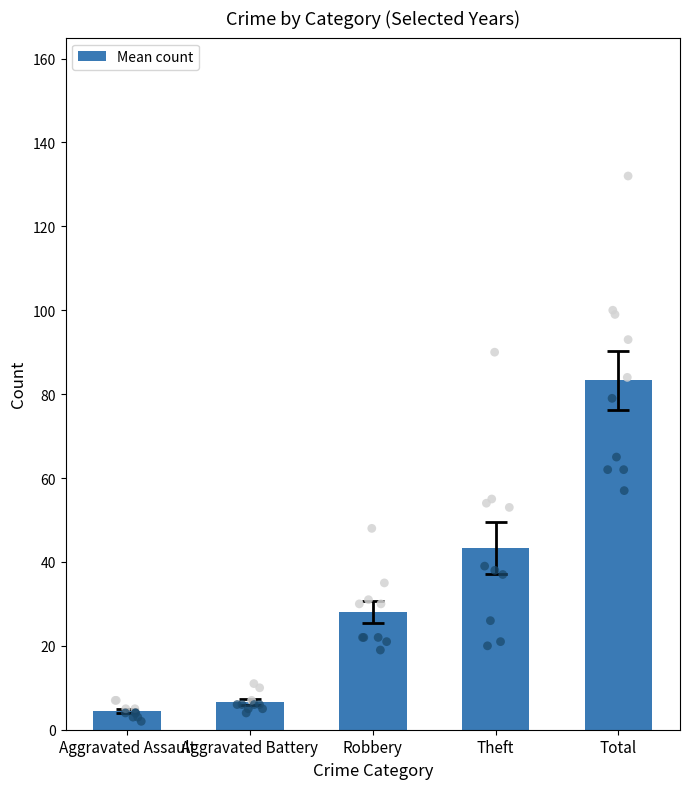

What is the change in value from Theft to Total?

+40.0